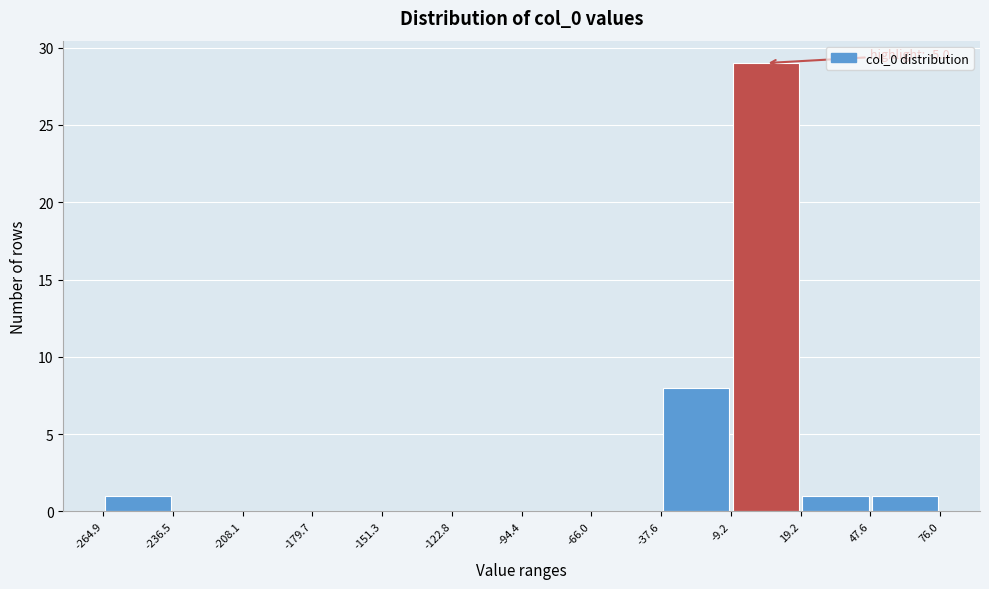

Over which range of the x-axis is the bar tallest?

-9.2 to 19.2